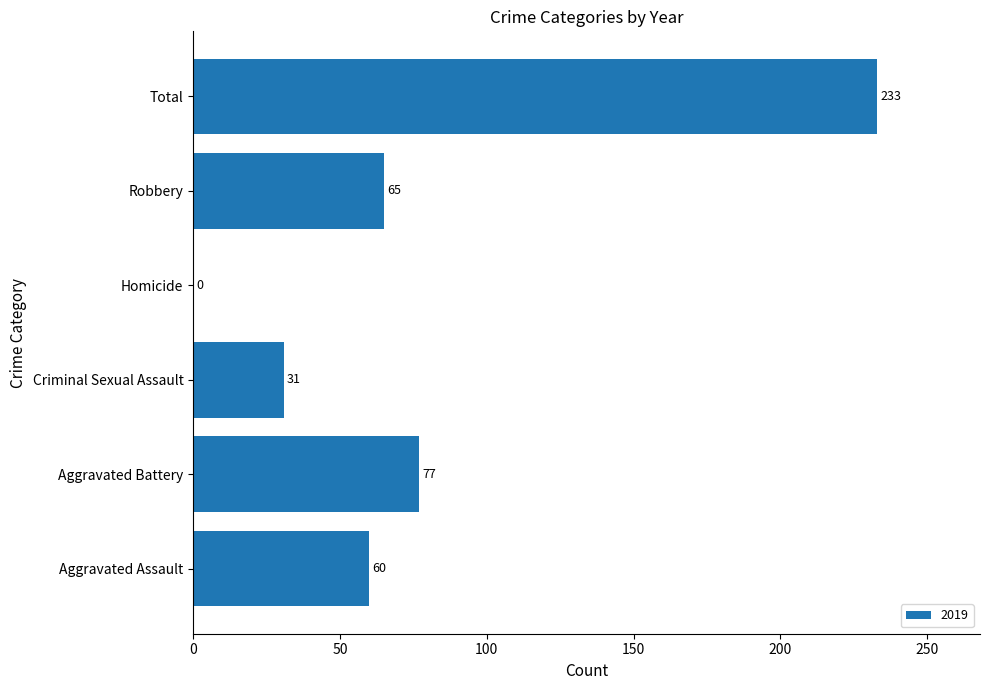

Between Aggravated Assault and Aggravated Battery, which is larger?

Aggravated Battery